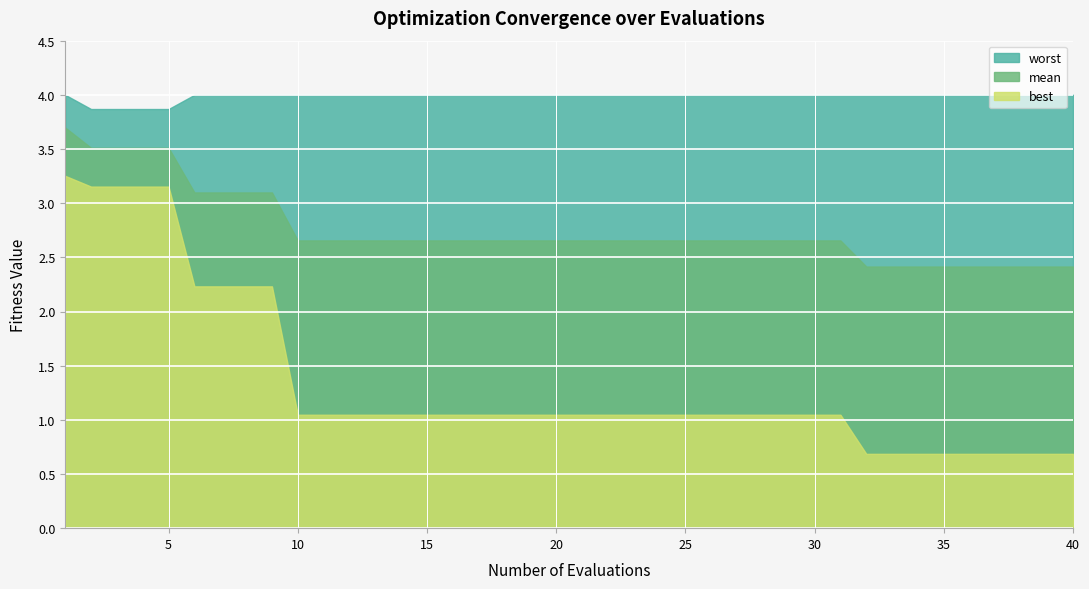

Rank the categories by worst value from highest to lowest.

0, 5, 6, 7, 8, 9, 10, 11, 12, 13, 14, 15, 16, 17, 18, 19, 20, 21, 22, 23, 24, 25, 26, 27, 28, 29, 30, 31, 32, 33, 34, 35, 36, 37, 38, 39, 1, 2, 3, 4